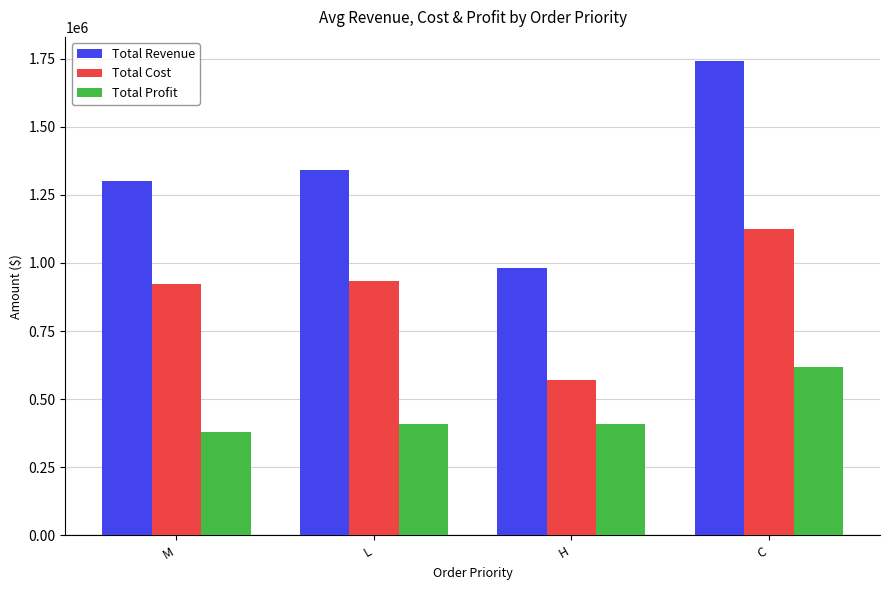

Which series has the largest total across all categories?

Total Revenue